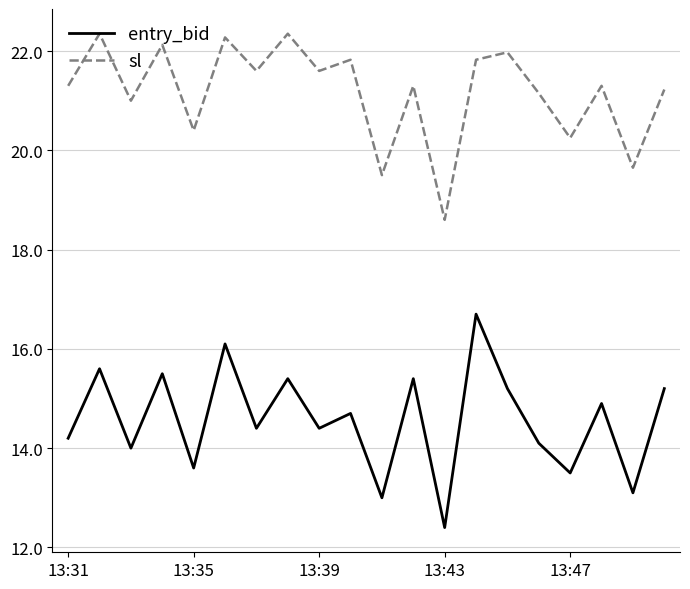

Which series has the largest range (max minus min)?

entry_bid